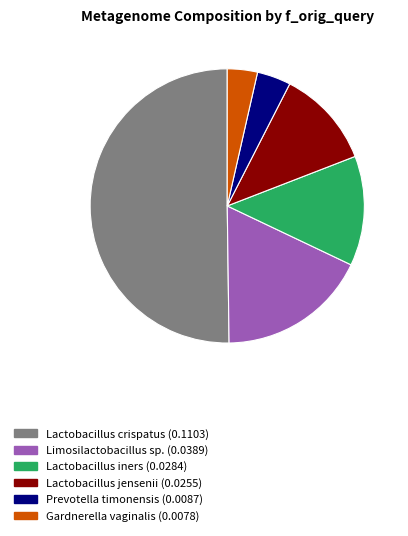

How many slices are in this pie chart?

6